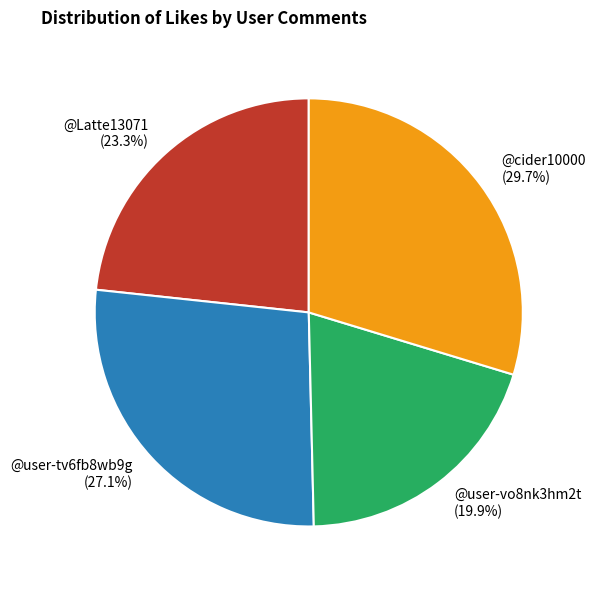

Is @Latte13071 the majority of the pie?

No